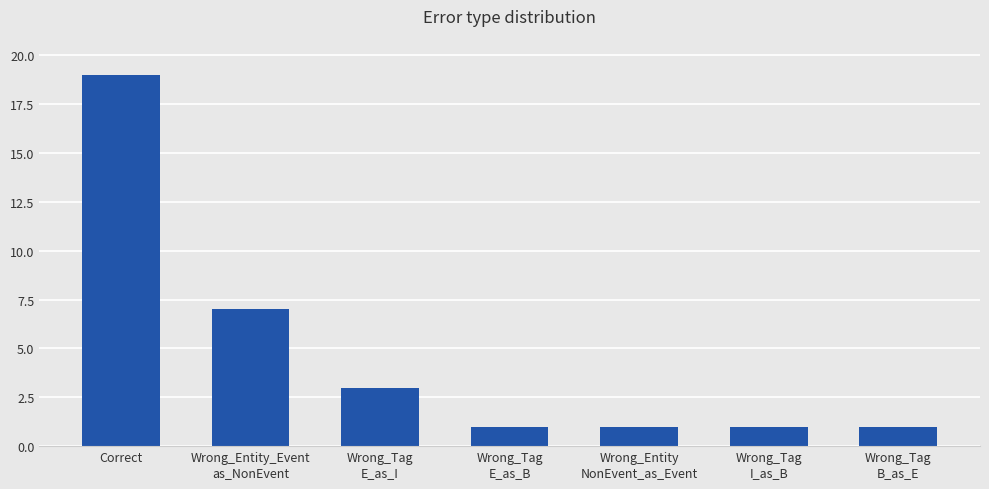

Reading right to left, list all the values displayed in this chart.

Wrong_Tag
B_as_E=1	Wrong_Tag
I_as_B=1	Wrong_Entity
NonEvent_as_Event=1	Wrong_Tag
E_as_B=1	Wrong_Tag
E_as_I=3	Wrong_Entity_Event
as_NonEvent=7	Correct=19